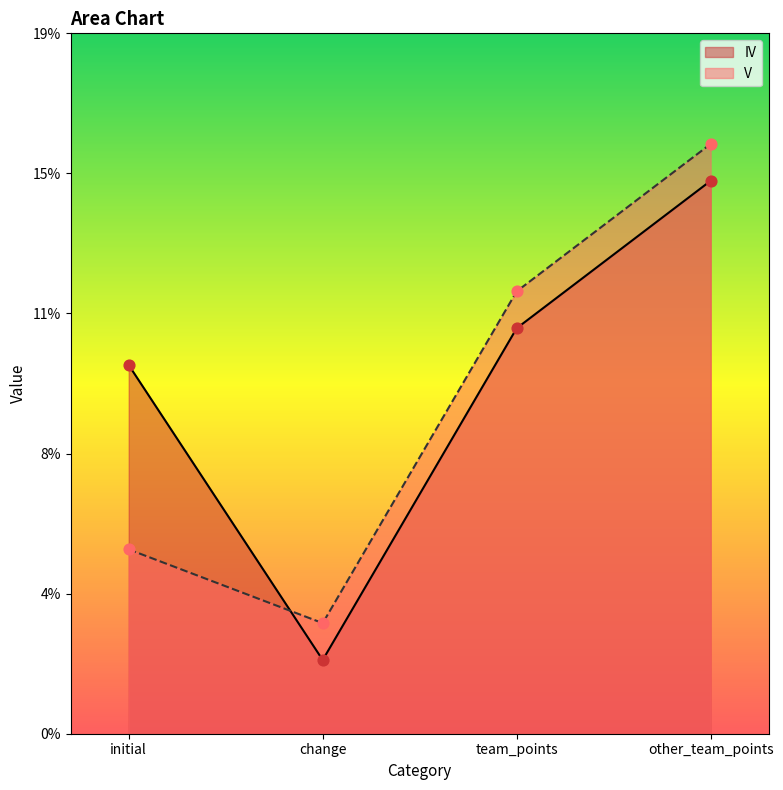

What is the total value across all series at initial?

15